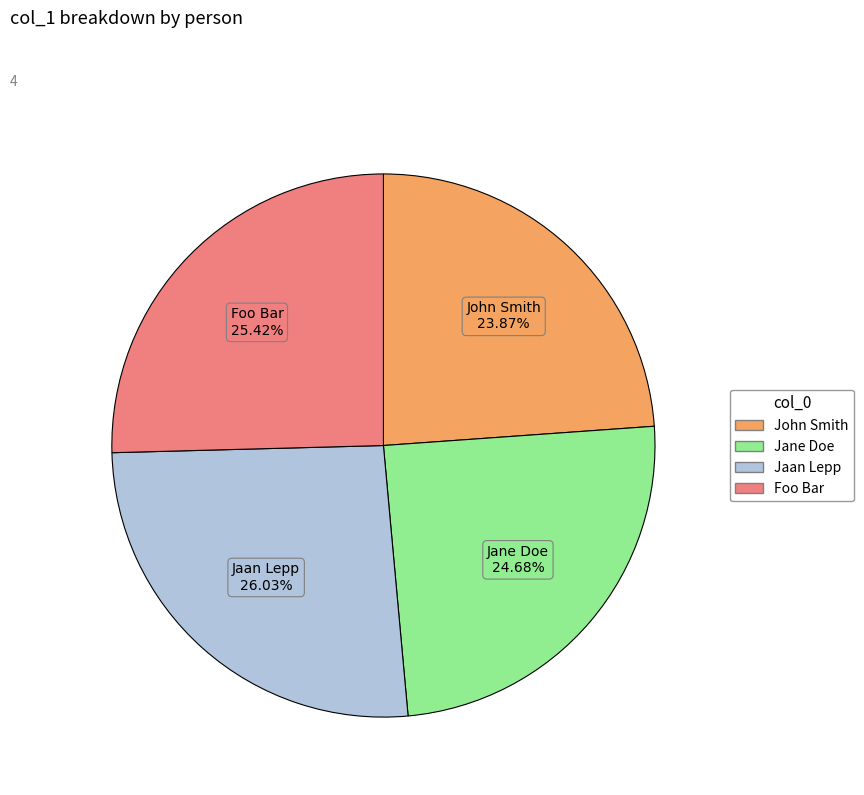

How many segments does this pie chart have?

4